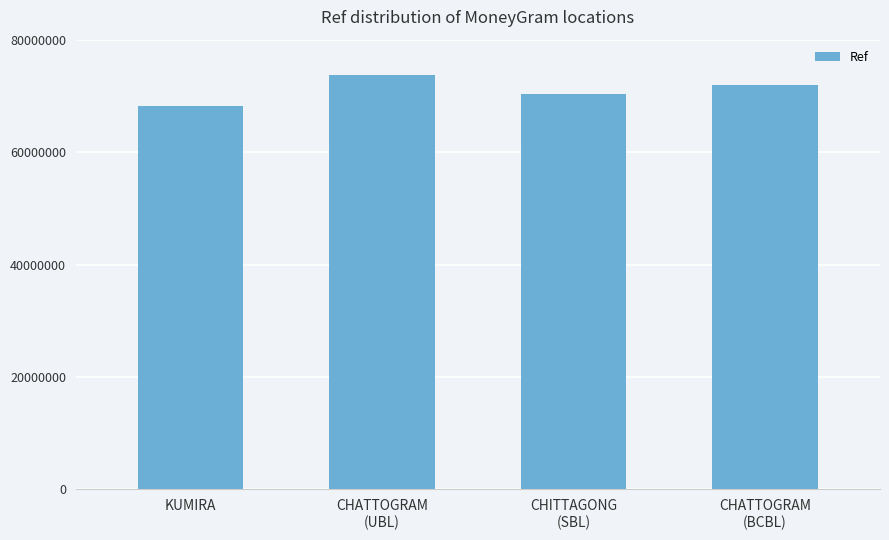

What is the difference between the values at KUMIRA and CHATTOGRAM
(UBL)?

5466599